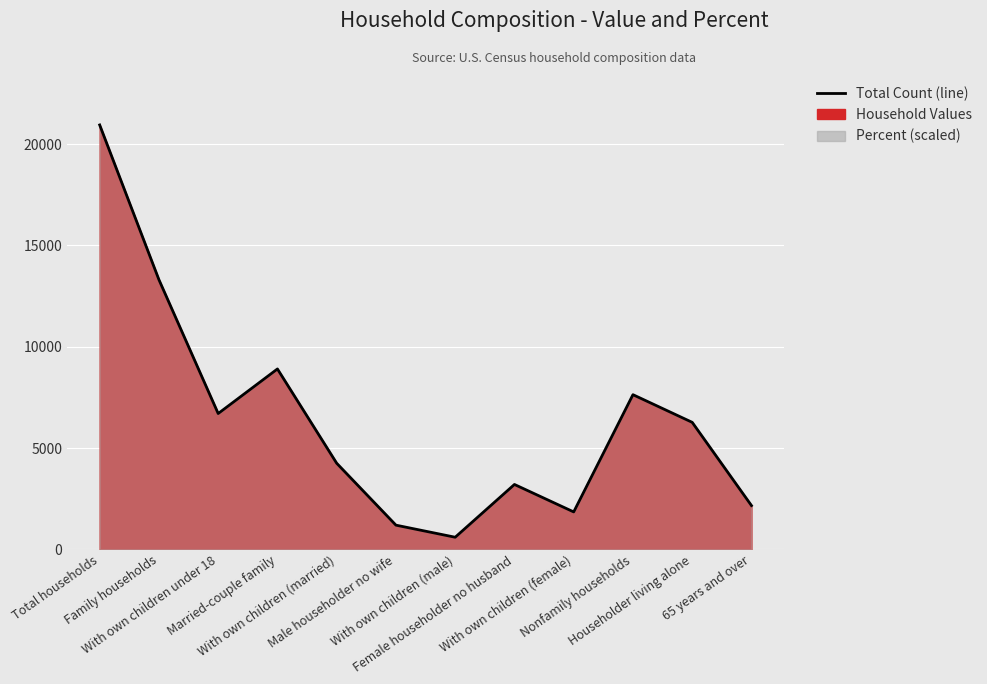

Between Nonfamily households and With own children (married), which is larger?

Nonfamily households